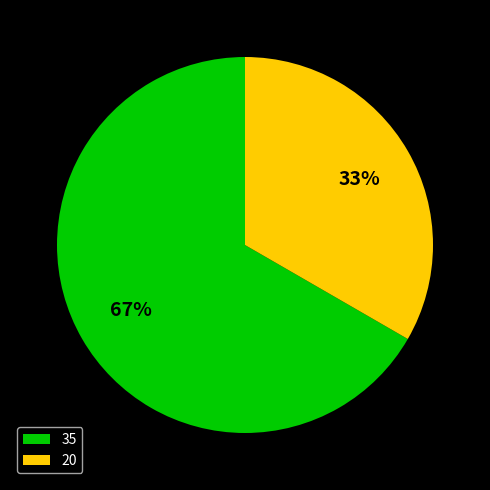

True or false: 20 accounts for 39% of the total.

False